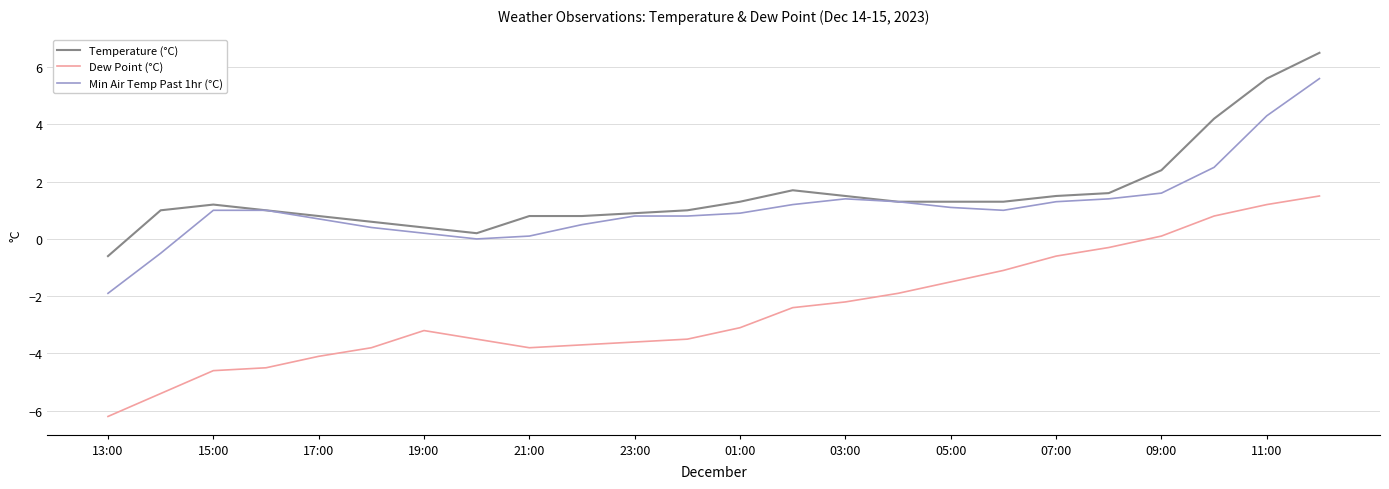

Which series has the widest spread of values?

Dew Point (°C)